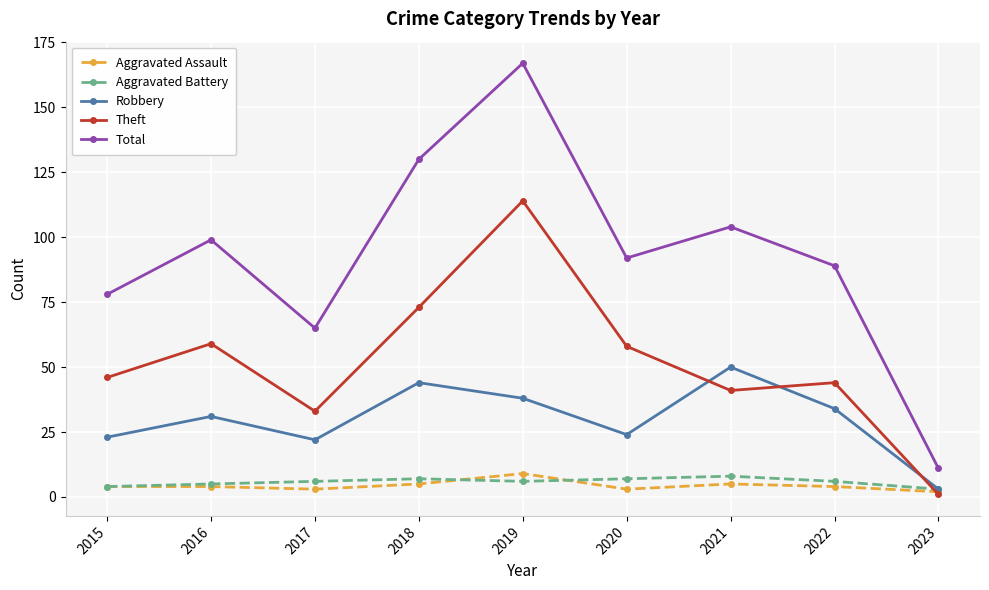

The value of Aggravated Assault at 2018 is 5. True or false?

True